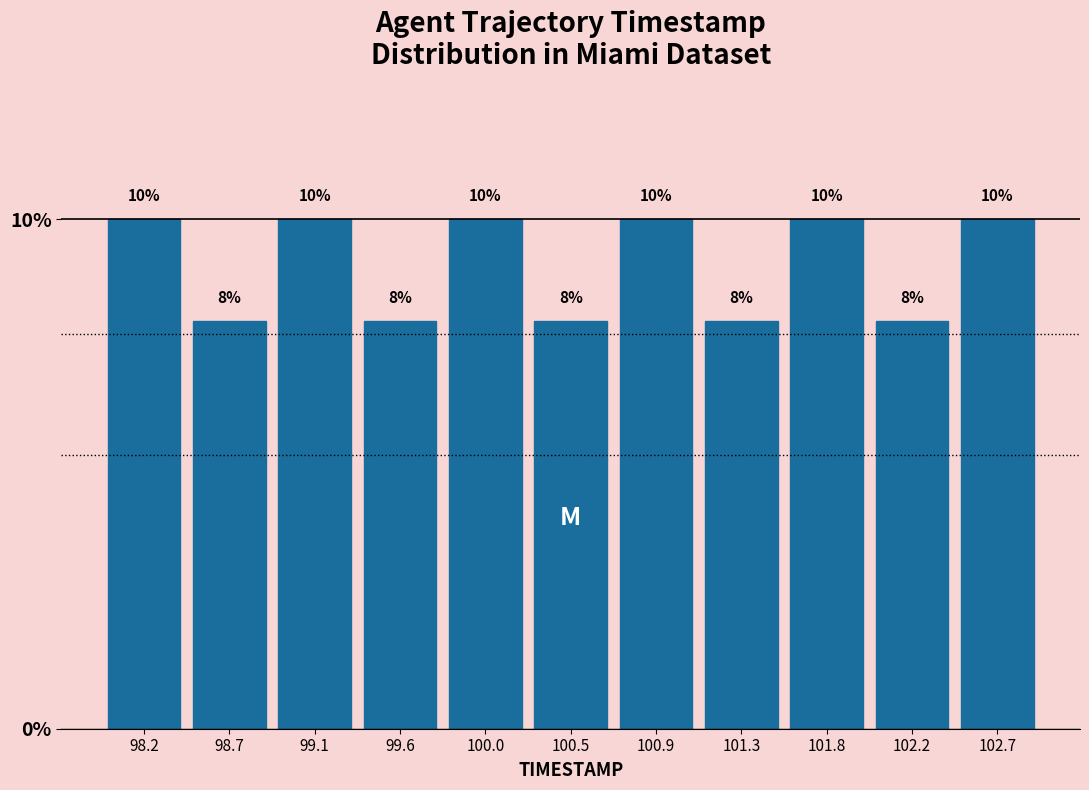

What is the height of the bar covering 100.65 to 101.10 on the x-axis? The bar edges are not printed on the chart, so give them approximately, as read against the axis.

10